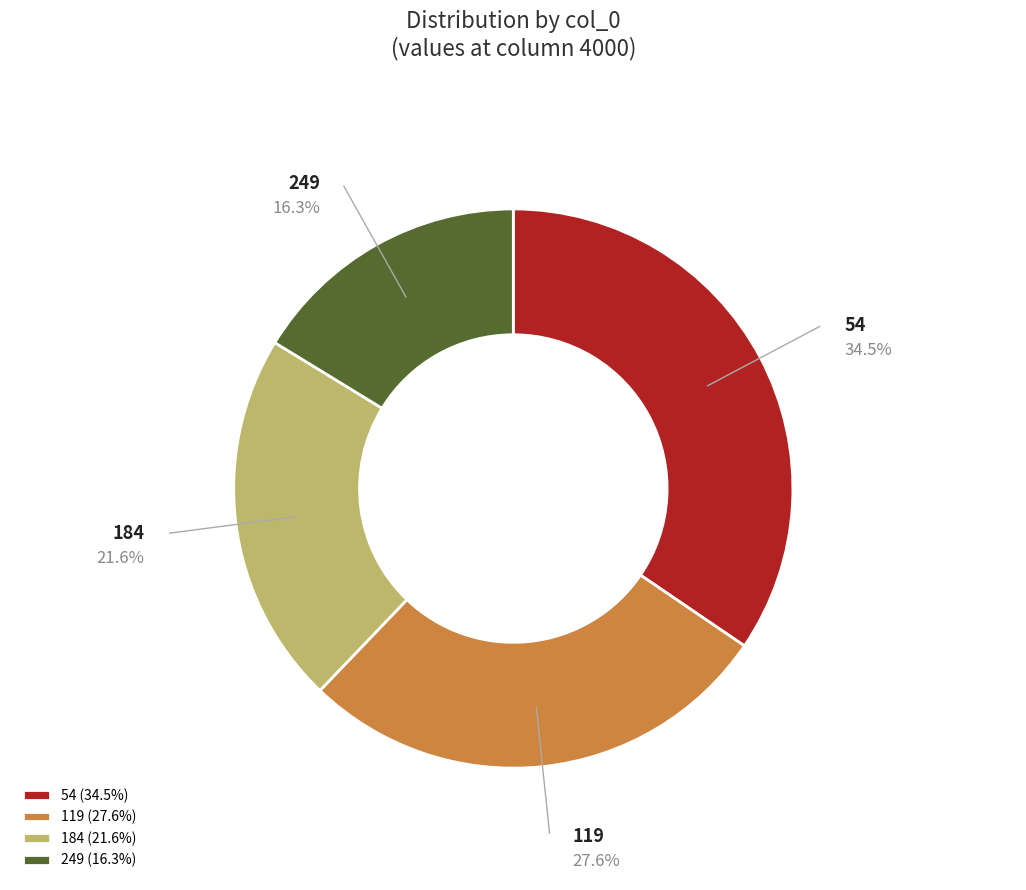

Between 119 and 249, which is larger?

119